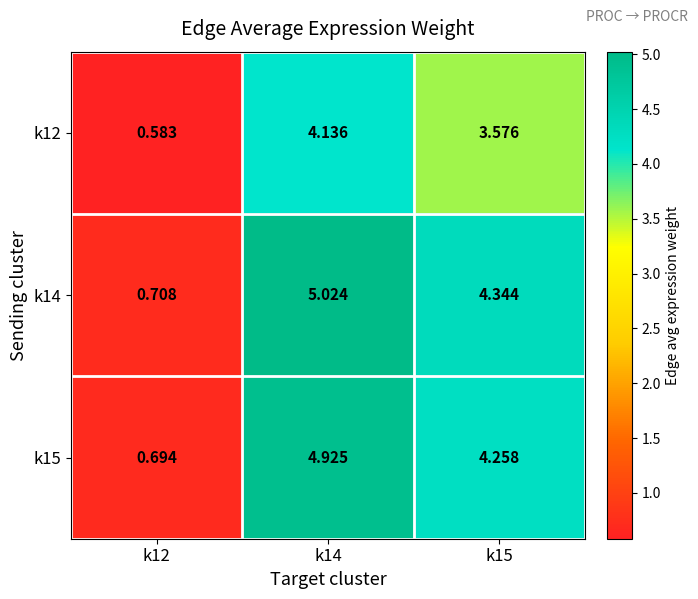

How many categories are shown in the chart?

3